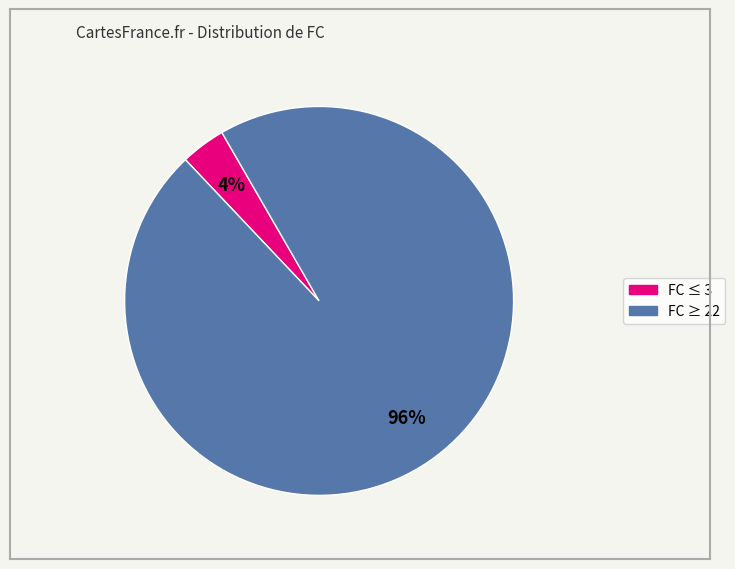

To the nearest percent, what is the average slice percentage?

50%